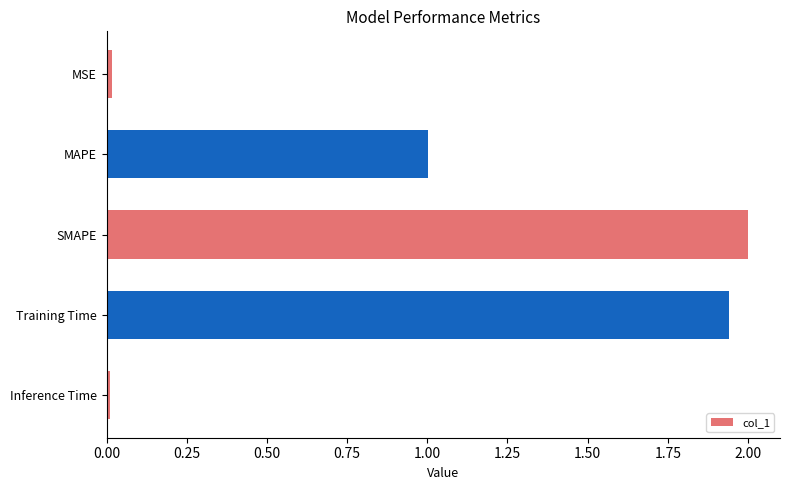

What is the change in value from MAPE to Training Time?

+0.9